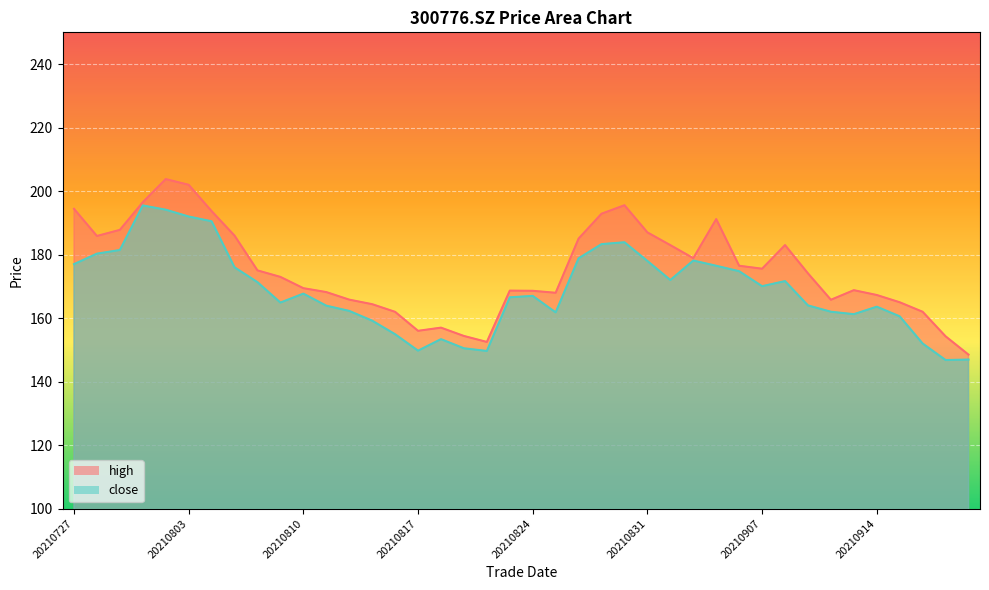

What is the difference between the maximum and minimum values in the close series?

48.7